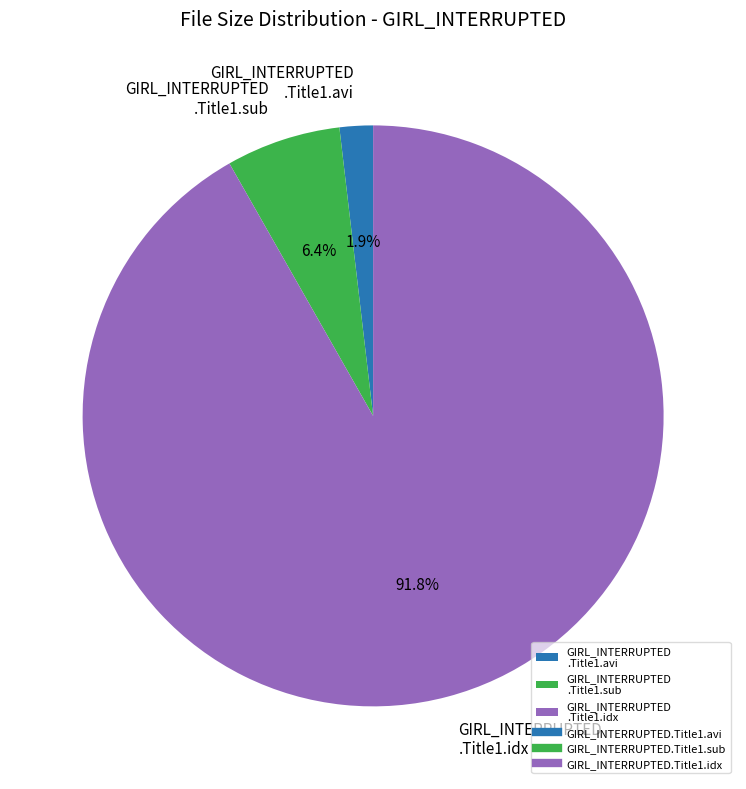

What is the total percentage of GIRL_INTERRUPTED .Title1.idx and GIRL_INTERRUPTED .Title1.sub?

98.1%